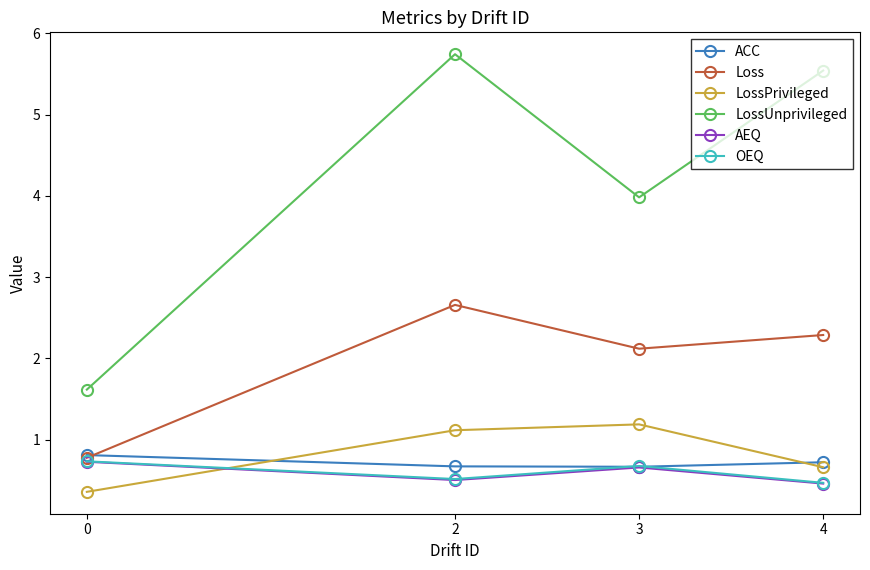

What is the difference between the maximum and minimum values in the OEQ series?

0.3